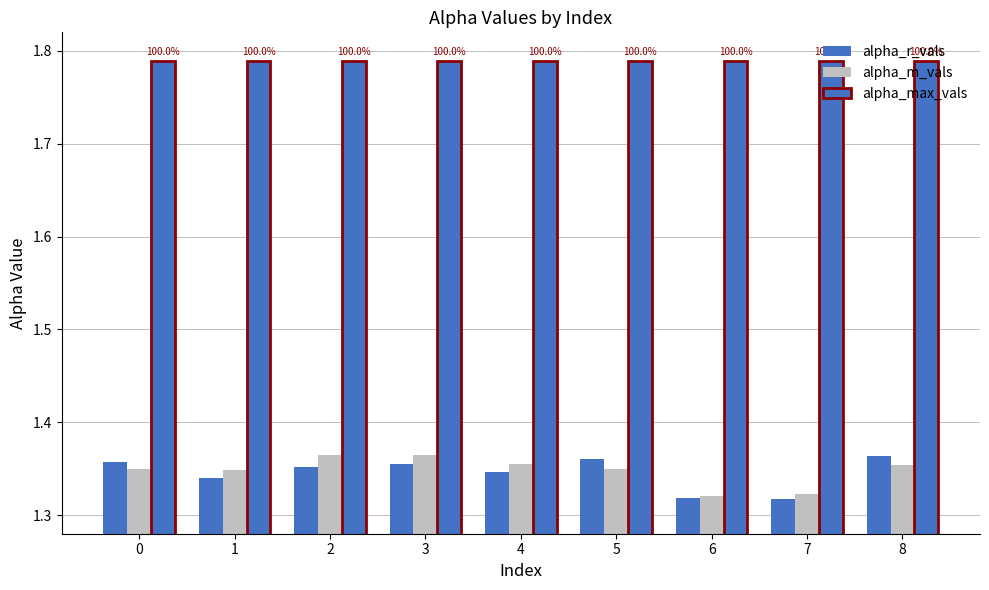

What is the smallest value displayed?

1.3